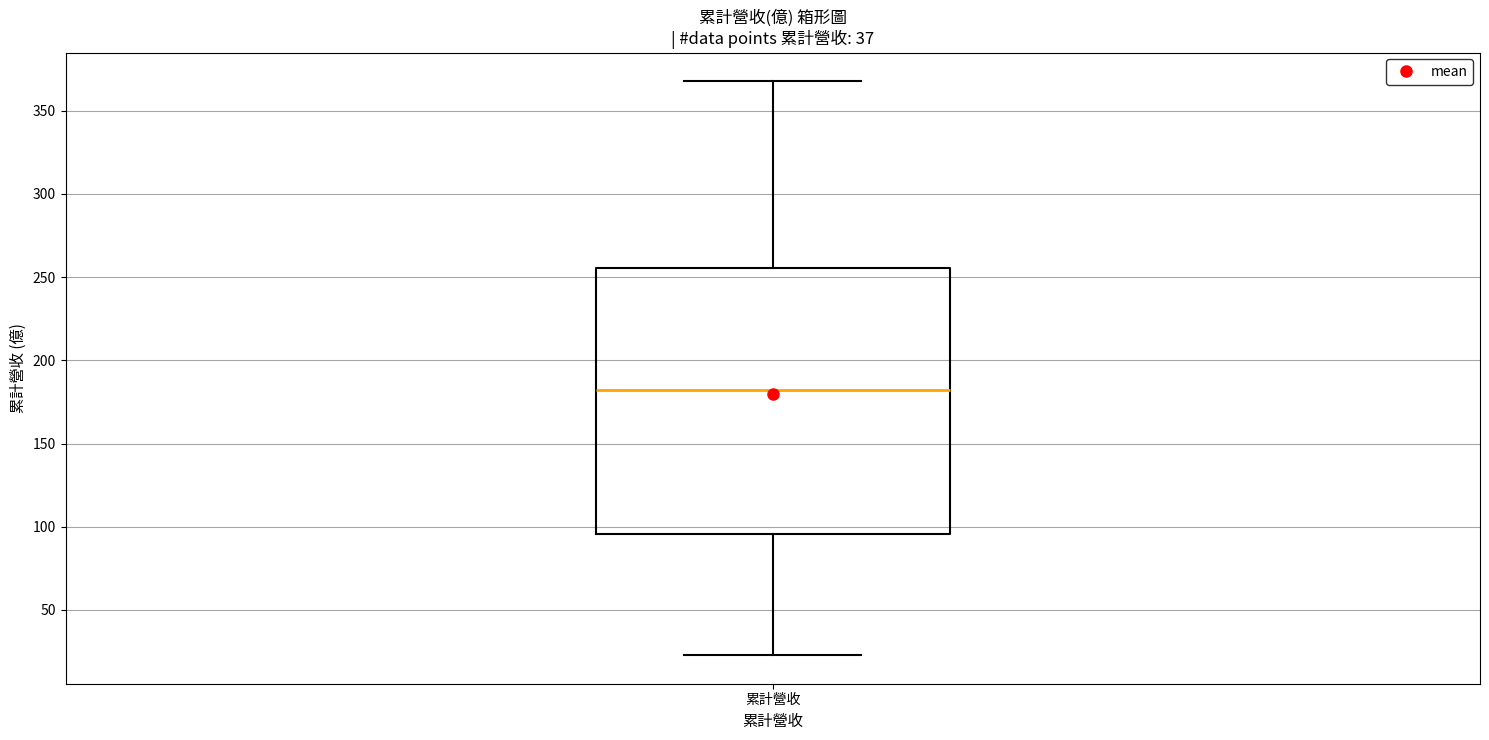

Where does the lower whisker of the box for 累計營收 end on the y-axis? The values are not printed on the chart, so give them approximately, as read against the axis.

25